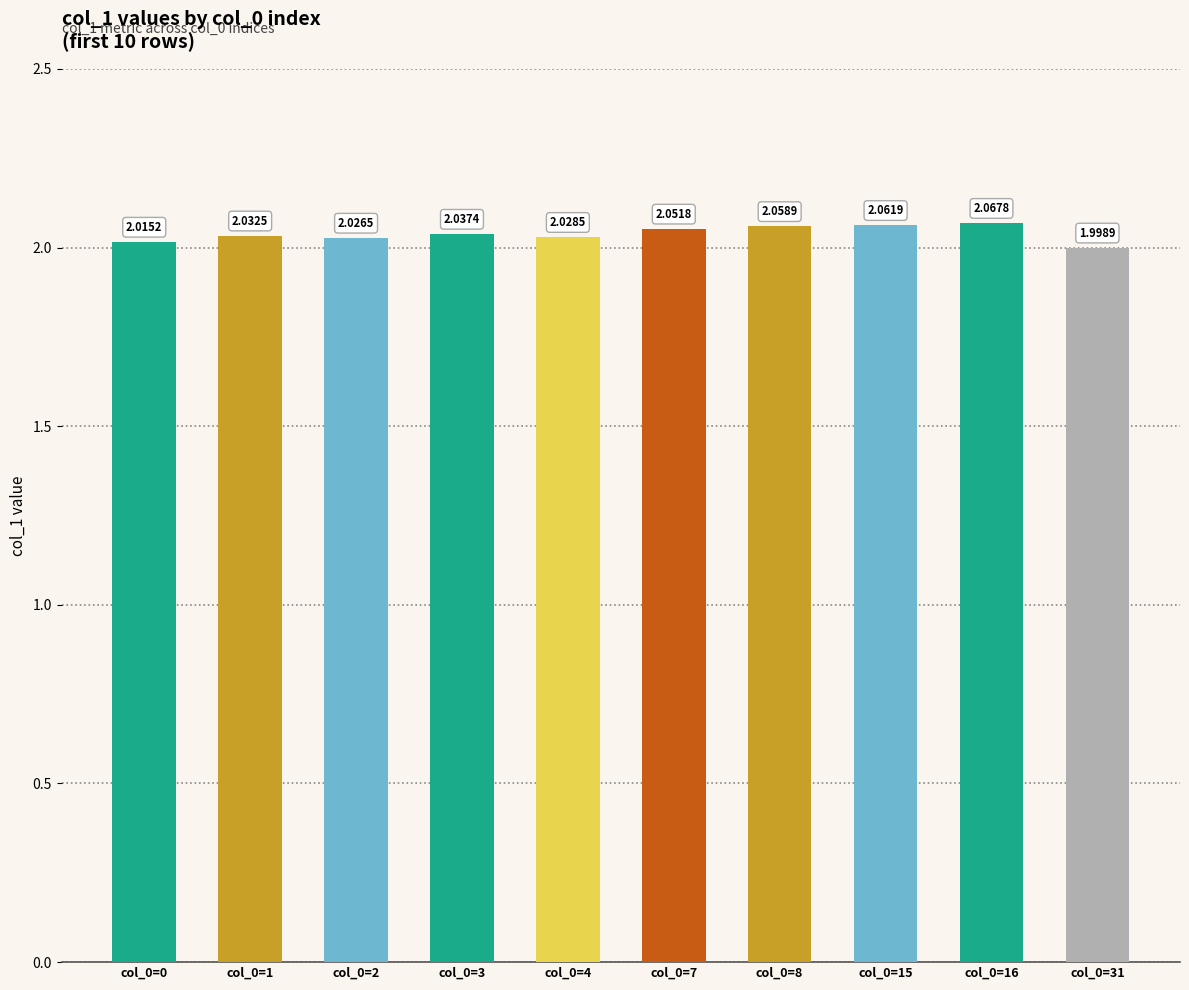

Approximately how many times larger is the value at col_0=0 compared to col_0=16?

1.0